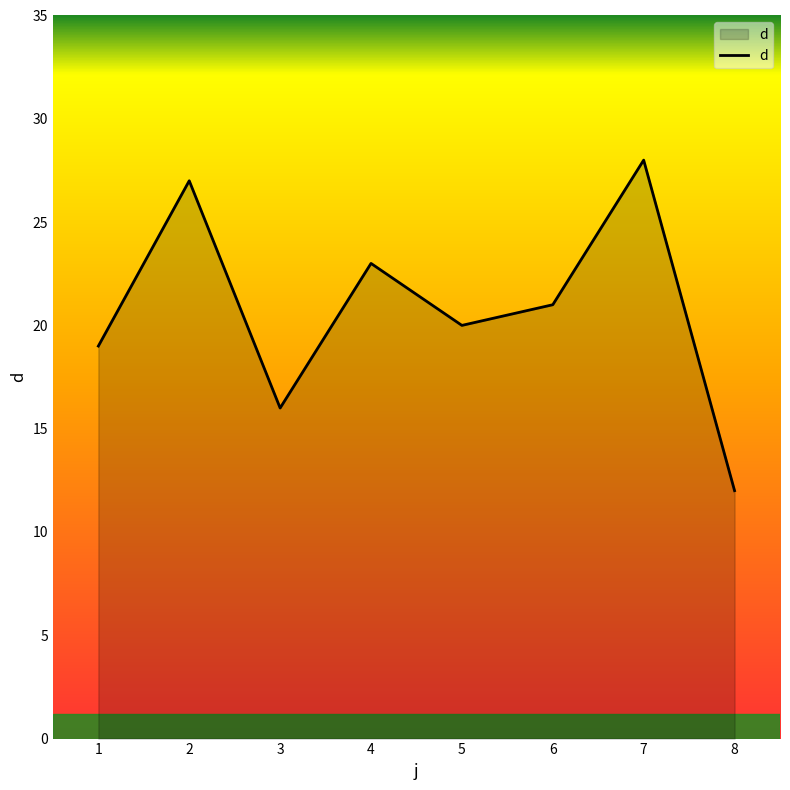

List the labels in order of value, smallest first.

8, 3, 1, 5, 6, 4, 2, 7